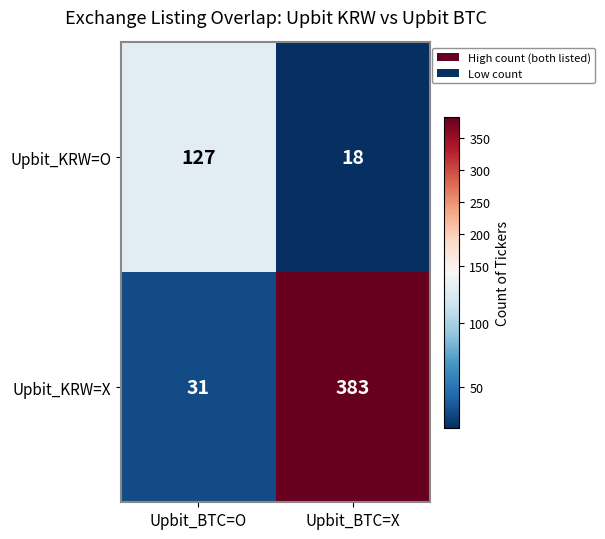

Where is Upbit_KRW=X nearest to the value 207?

Upbit_BTC=O